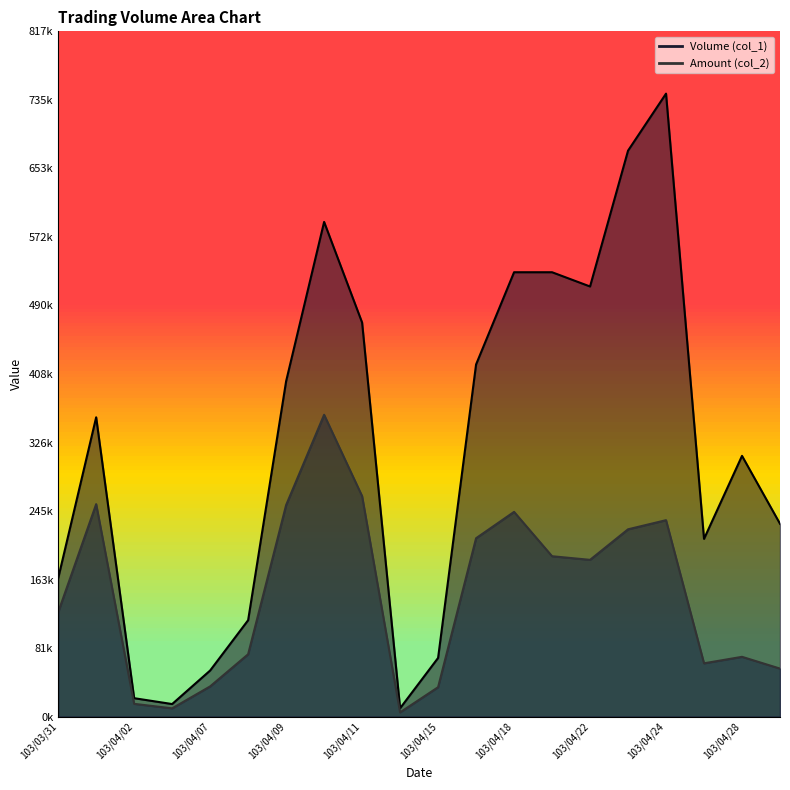

What is the label of the 11th point from the left?

103/04/15